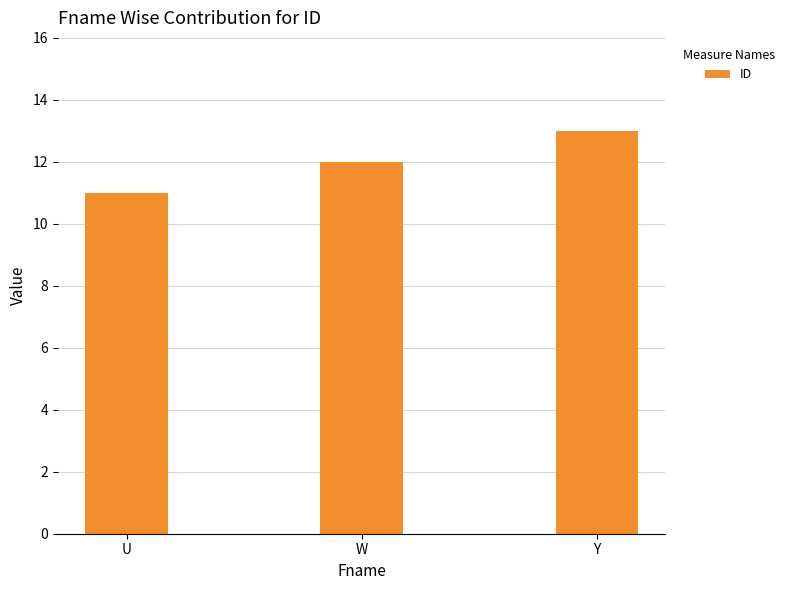

Which has a higher value, Y or W?

Y